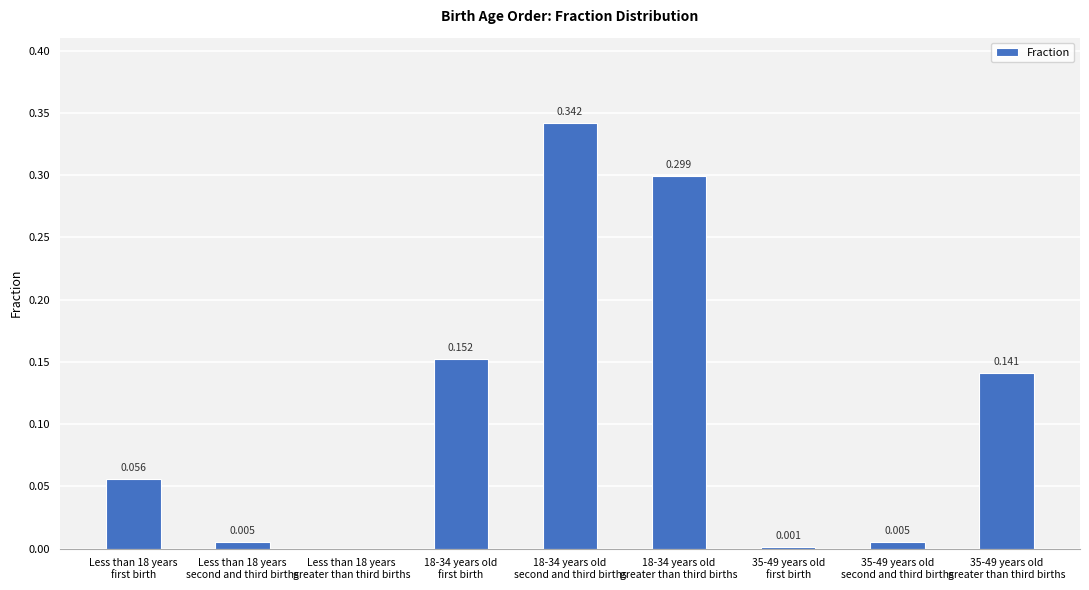

How many categories are shown in the chart?

9